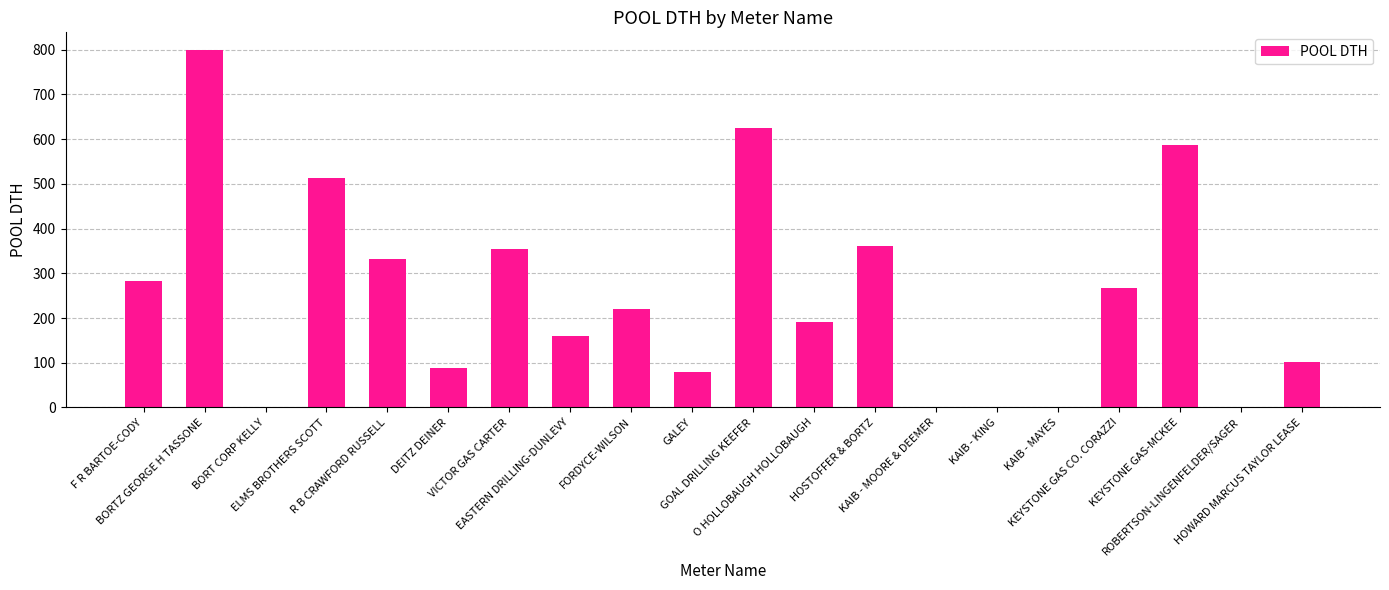

The value at GALEY is 79. True or false?

True